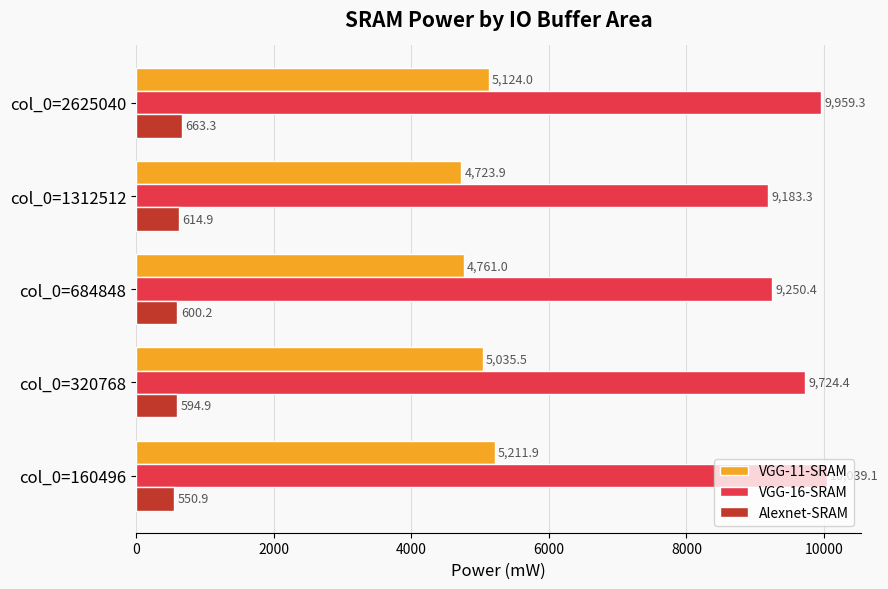

Which category has the highest value in the Alexnet-SRAM series?

col_0=2625040